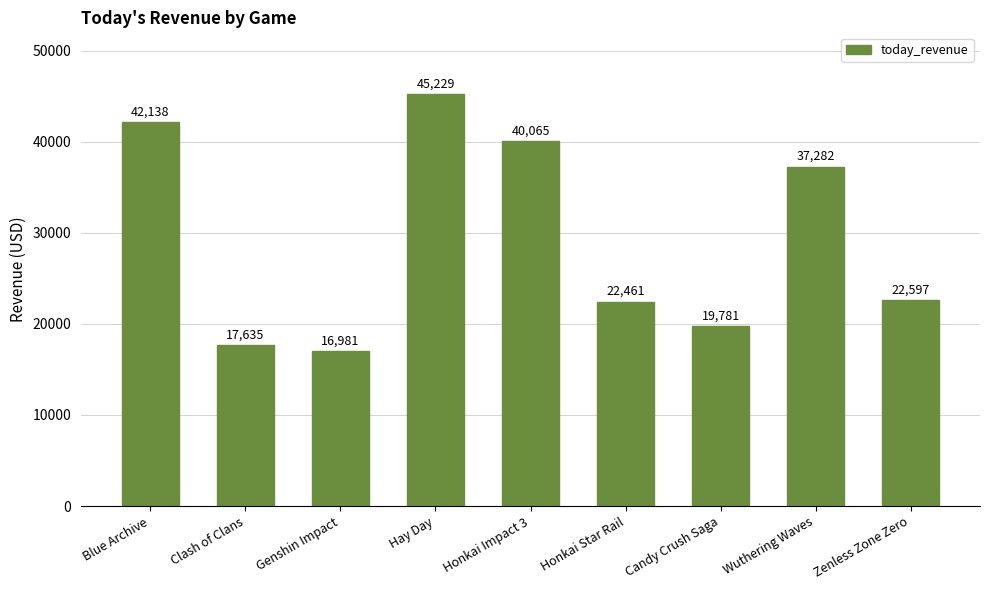

Is it true that the value at Wuthering Waves is 56863?

False